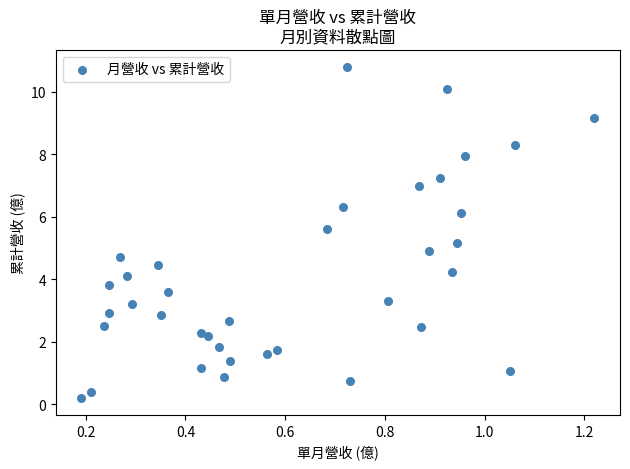

What is the range of X values (max minus min)?

1.0